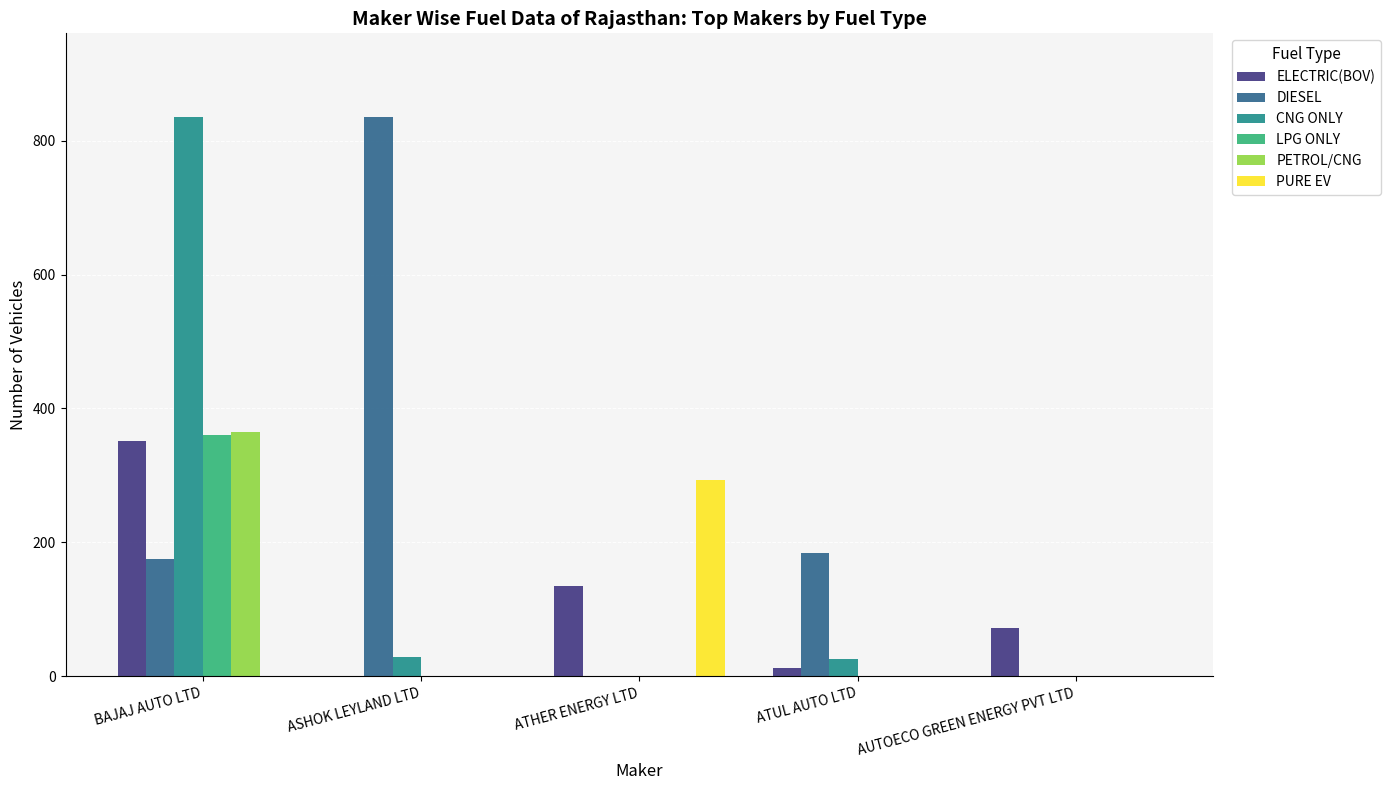

What is the maximum value shown in the chart?

835